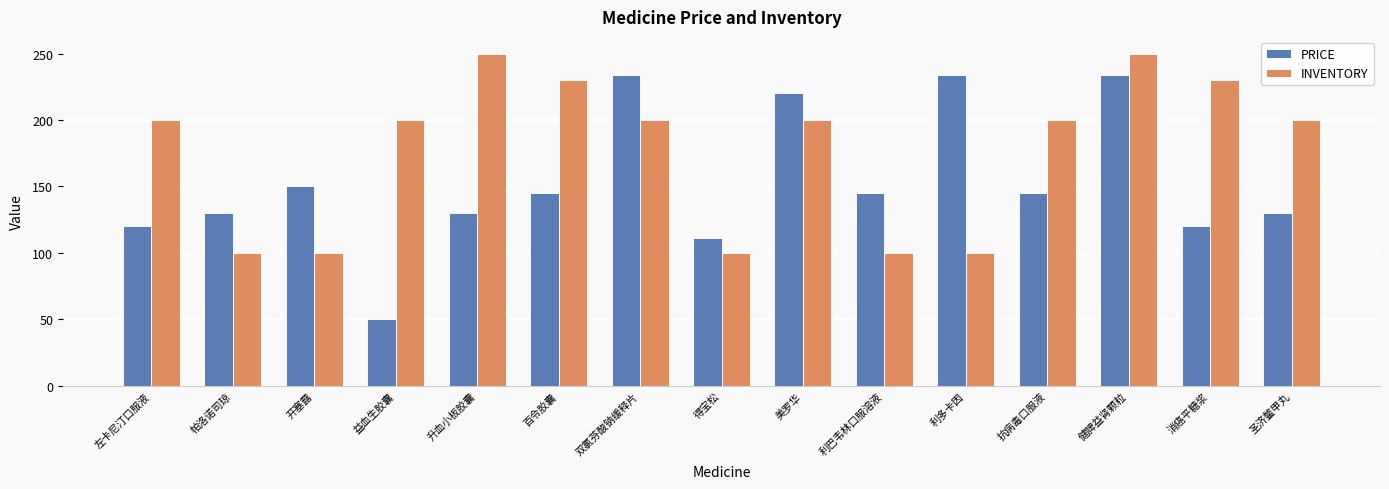

Is the value of INVENTORY at 帕洛诺司琼 greater than the value of PRICE at 利多卡因?

No